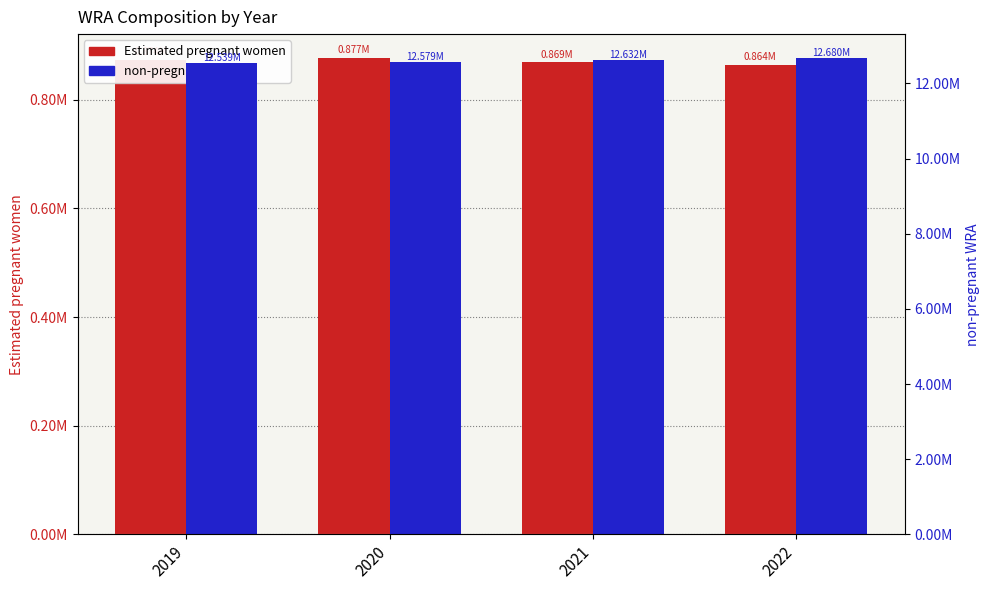

What is the value of the Estimated pregnant women bar at the 4th from the left?

863897.6